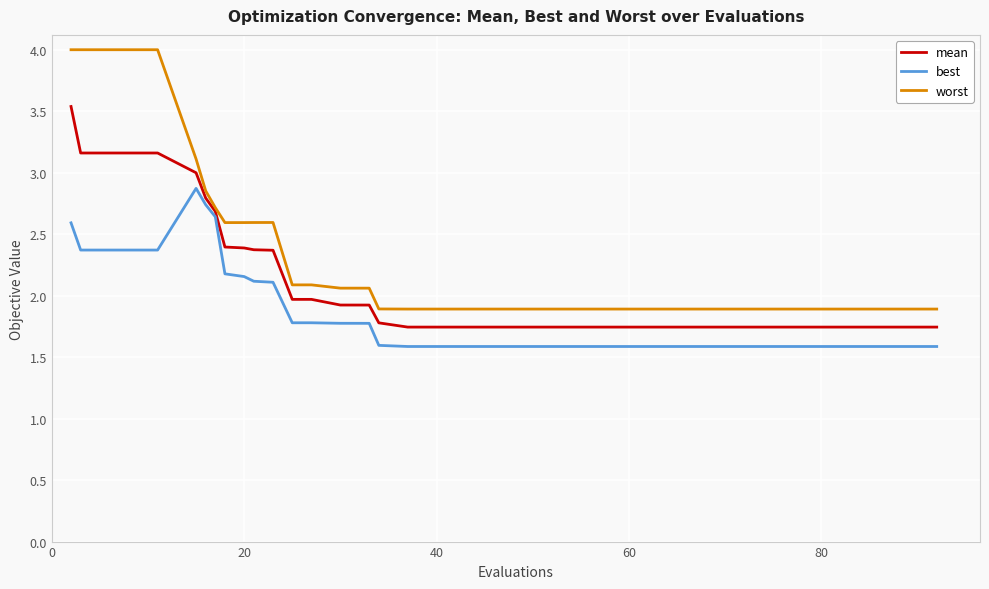

What is the sum of all worst values?

90.8